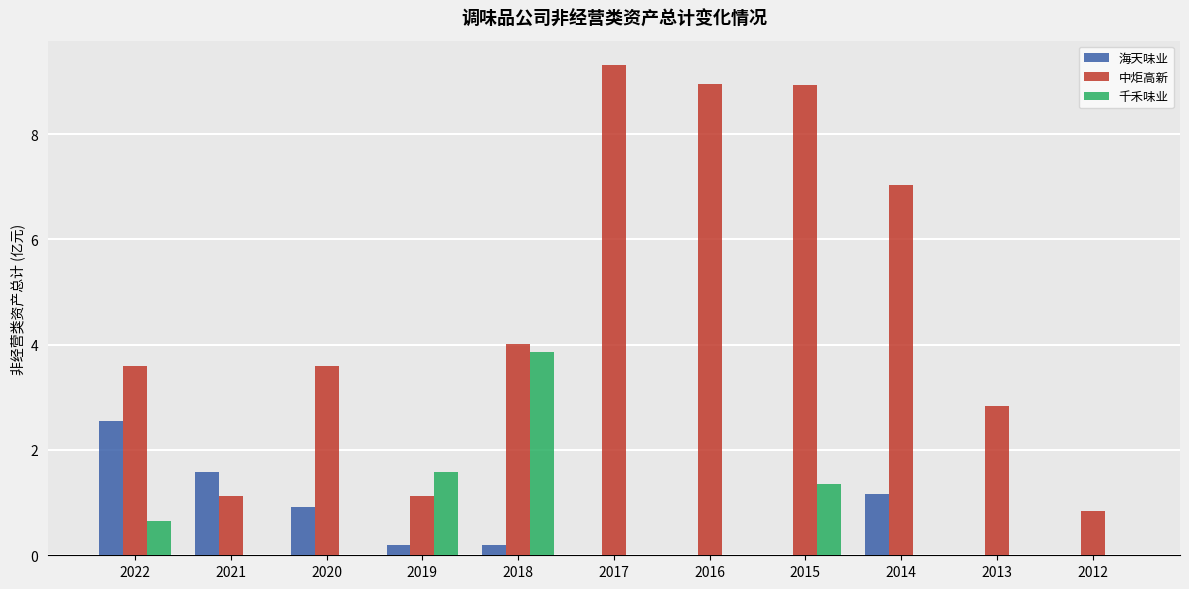

Is the value of 千禾味业 at 2019 greater than the value of 海天味业 at 2019?

Yes